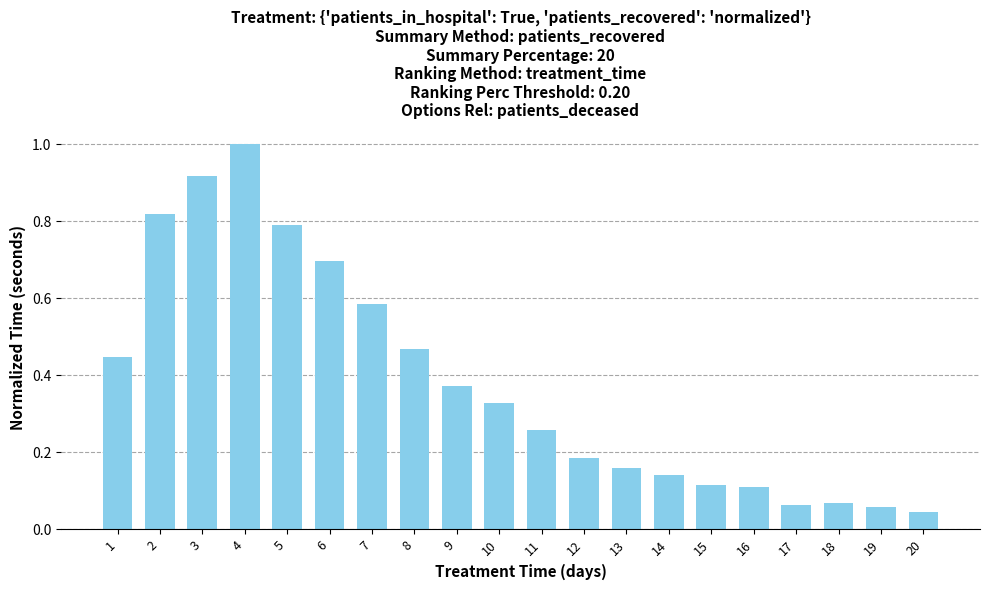

At which label is the value closest to 0?

20